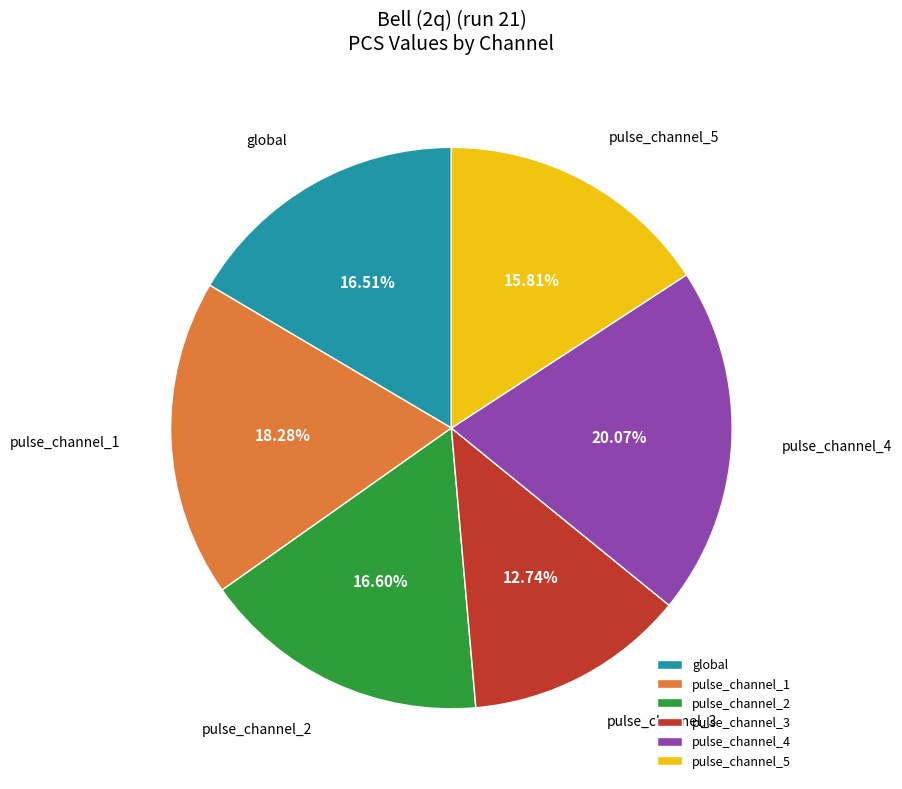

What is the total percentage of pulse_channel_1 and global?

34.8%